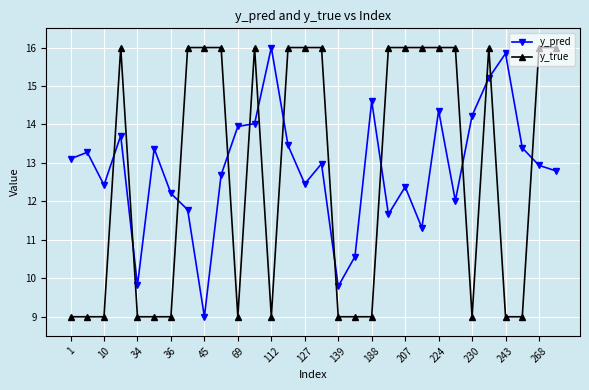

What is the average value of the y_pred series?

12.8